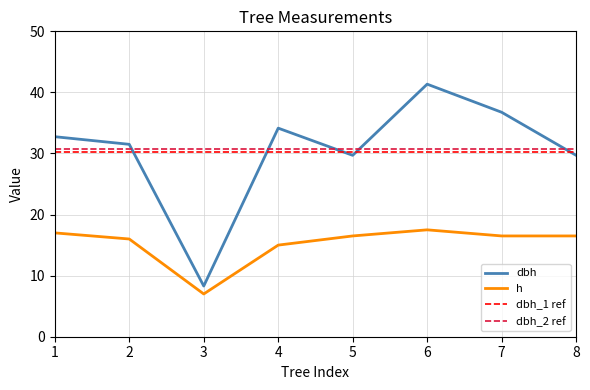

What is the sum of the dbh values at 3 and 6?

49.7